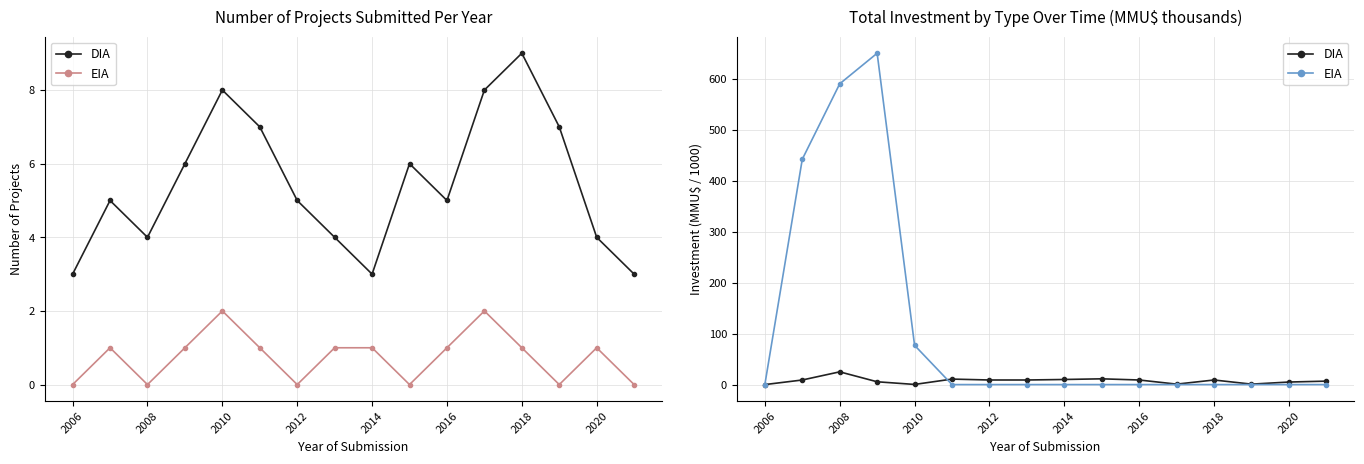

What is the difference between the maximum and minimum values in the EIA series?

650.0